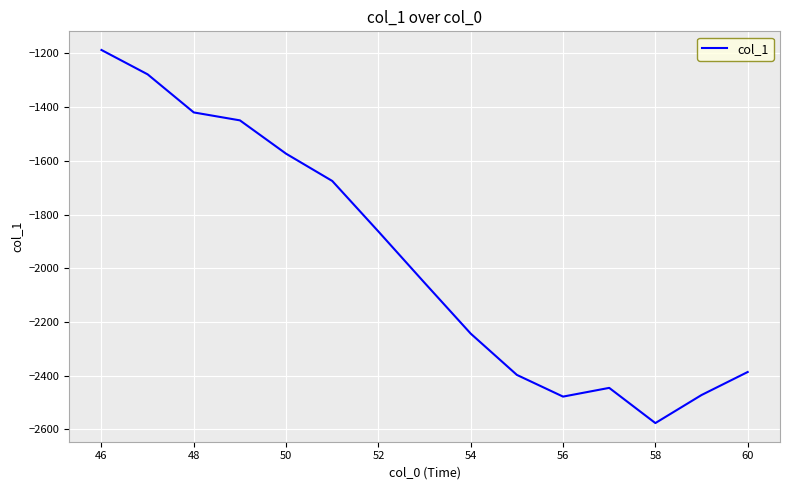

What is the greatest value displayed?

-1187.5